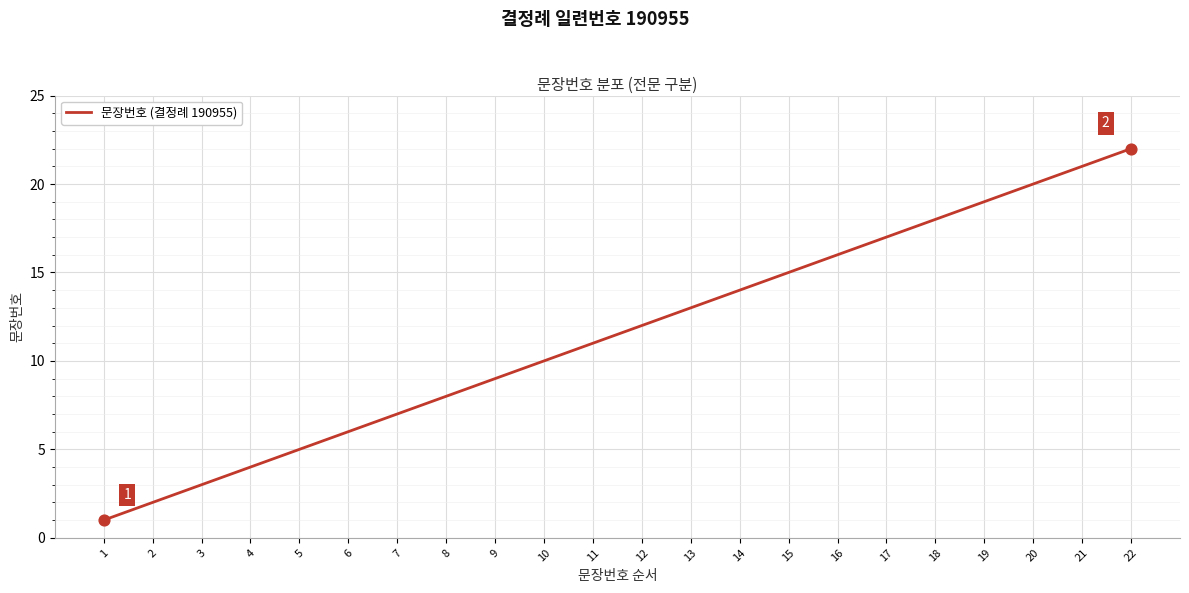

Which has a higher value, 16 or 15?

16